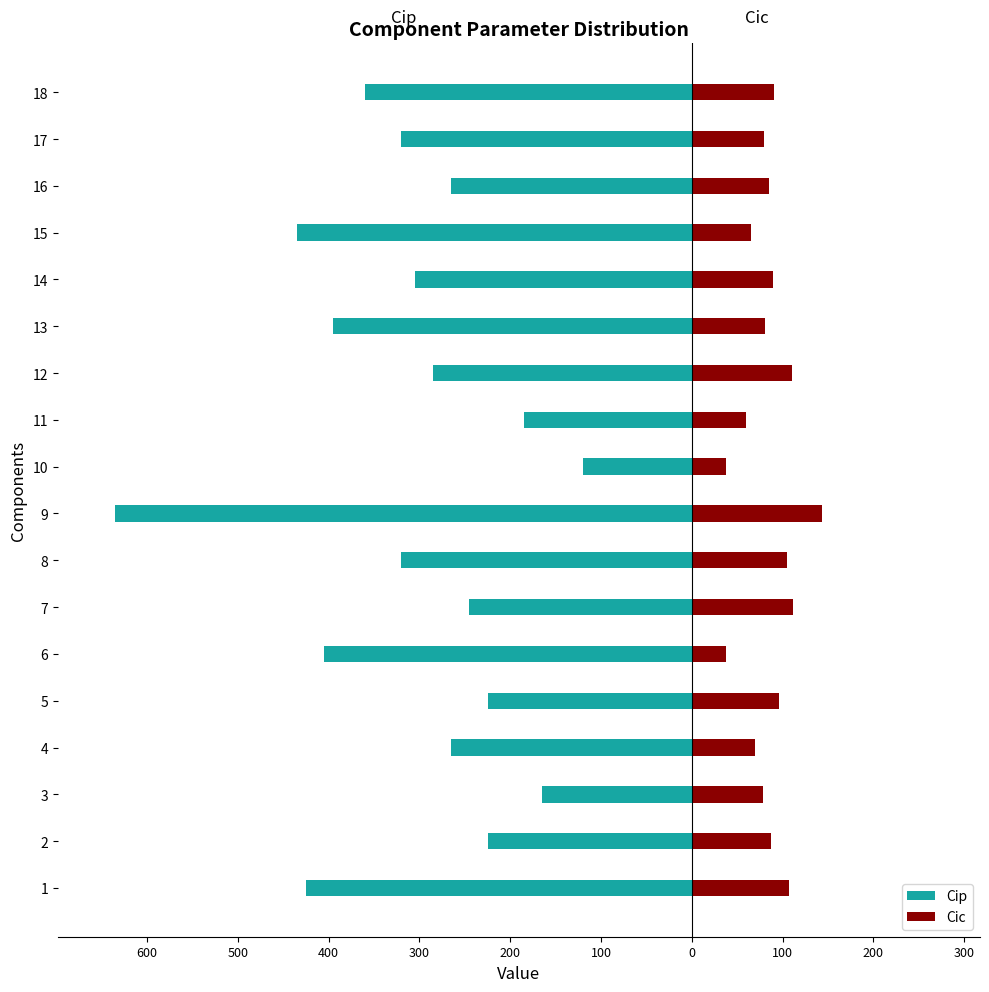

What is the minimum value for Cip?

-635